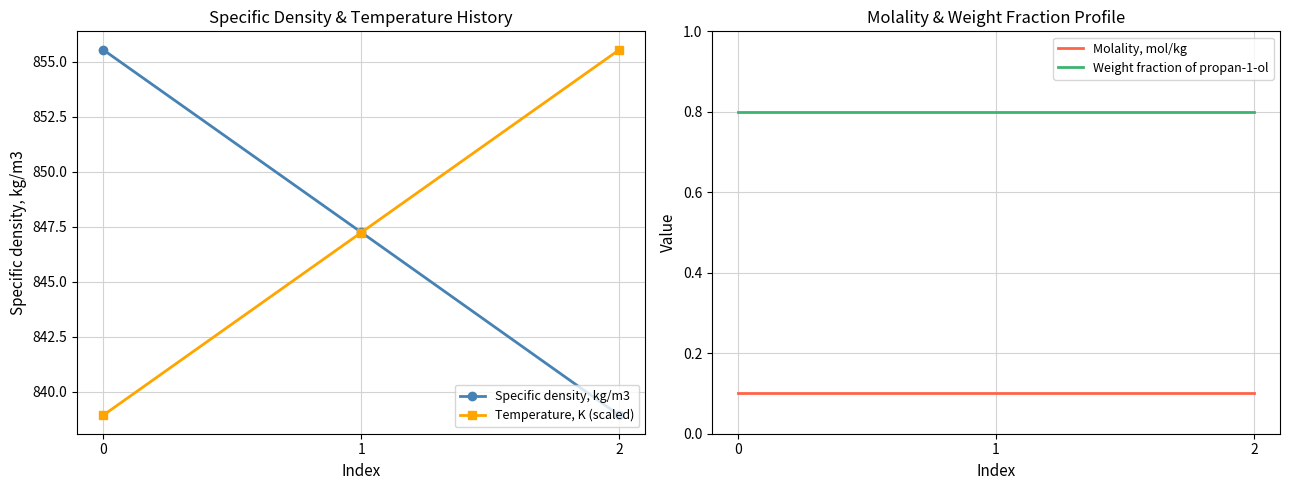

What is the difference between the highest and lowest values at 0?

855.4